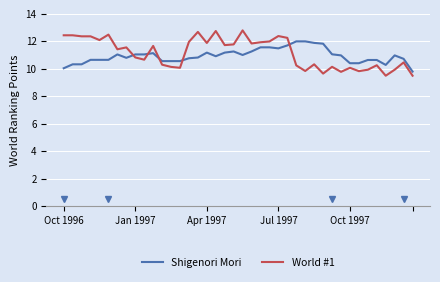

Rank the series by their maximum value, from lowest to highest.

Shigenori Mori, World #1